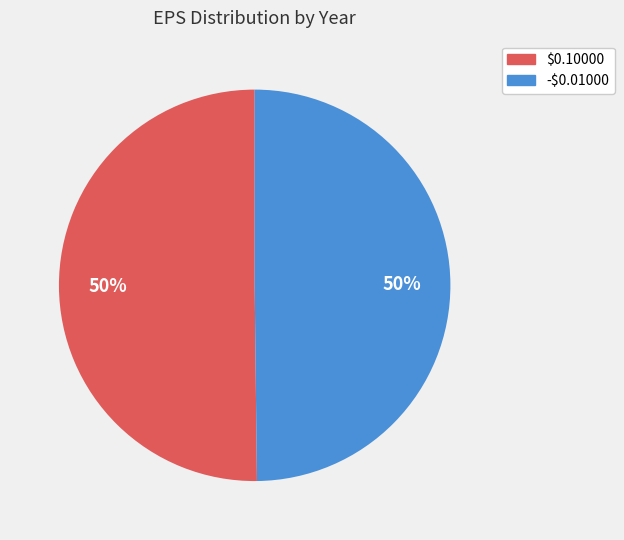

Is it true that $0.10000 is 50% of the pie?

True